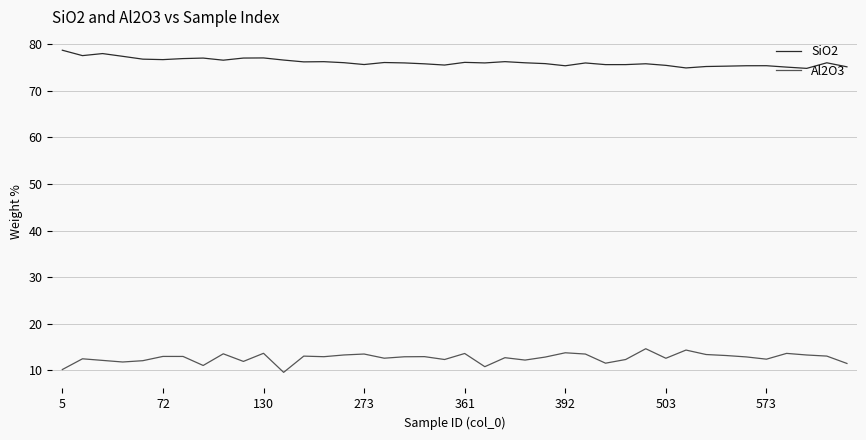

Which series has the largest total across all categories?

SiO2